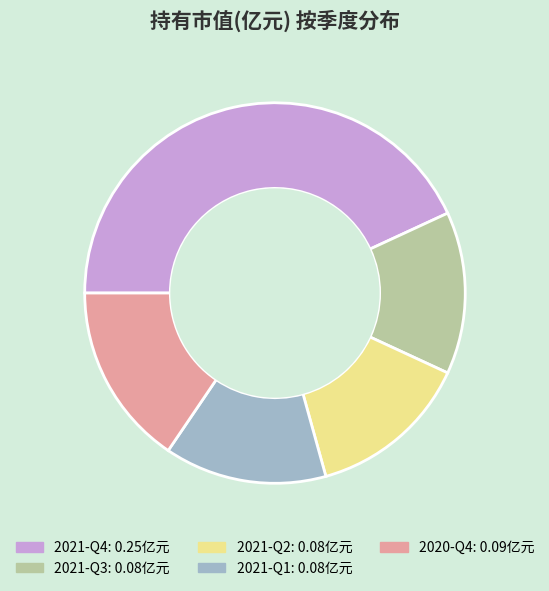

Is the sum of 2021-Q1 and 2020-Q4 greater than half?

No